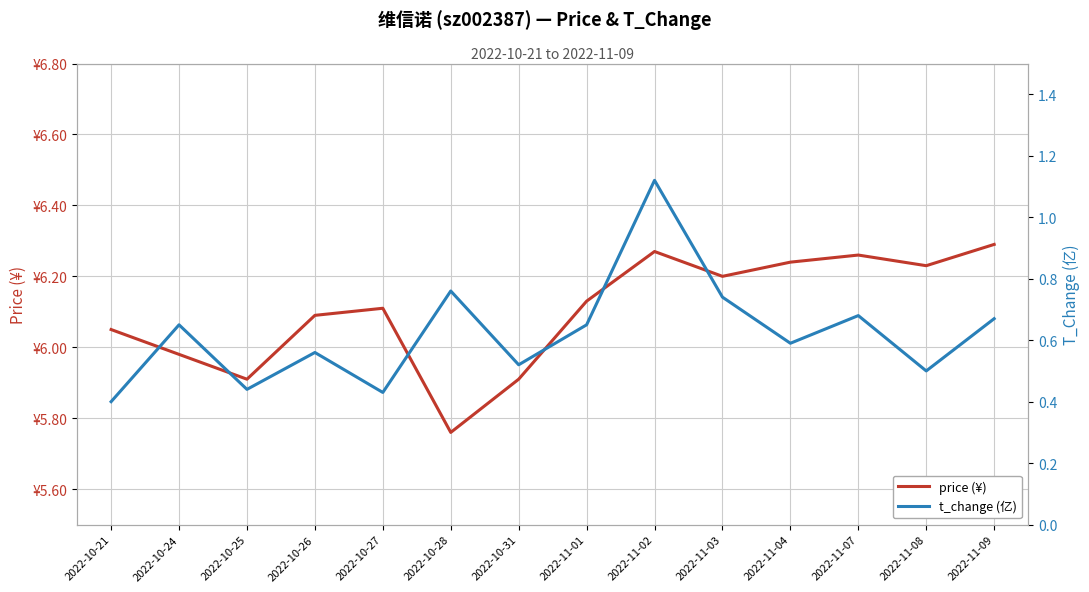

True or false: t_change (亿) and price (¥) cross at least once.

False